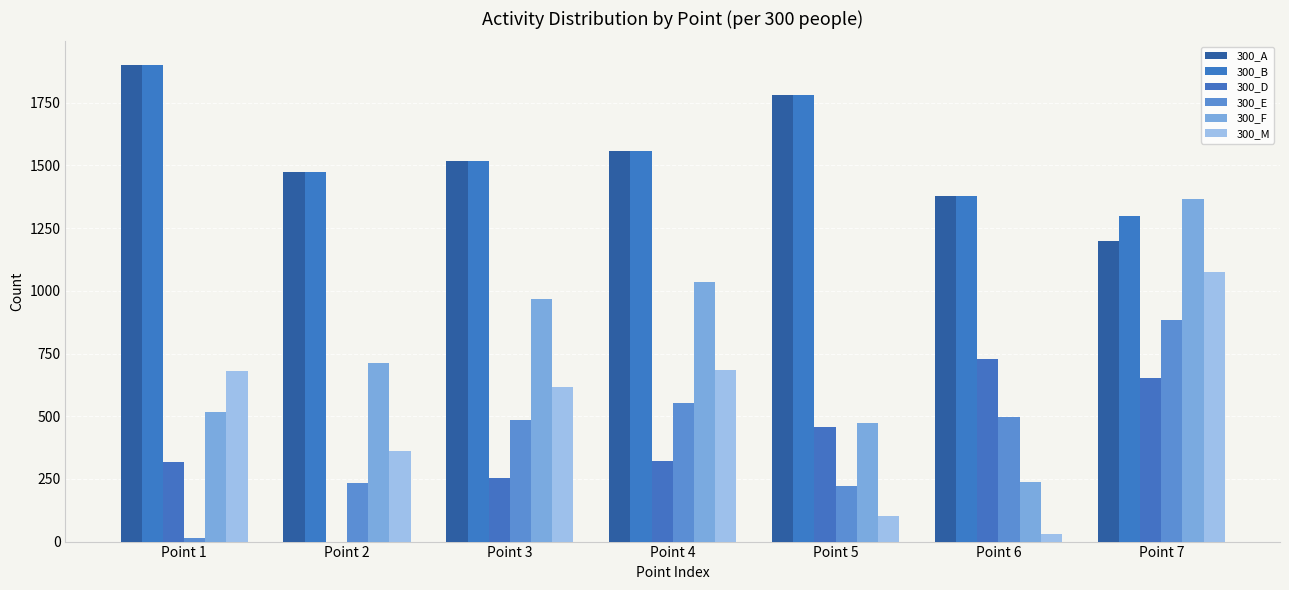

What is the value of the 300_M bar at the 2nd from the left?

363